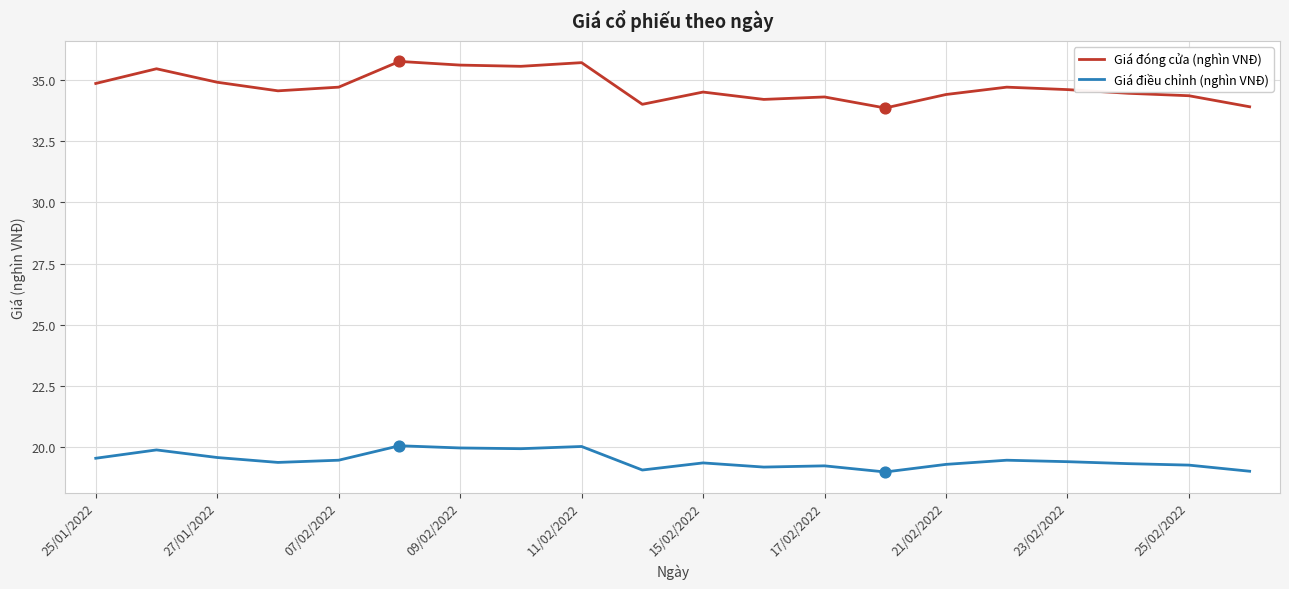

Which series has the largest total across all categories?

Giá đóng cửa (nghìn VNĐ)